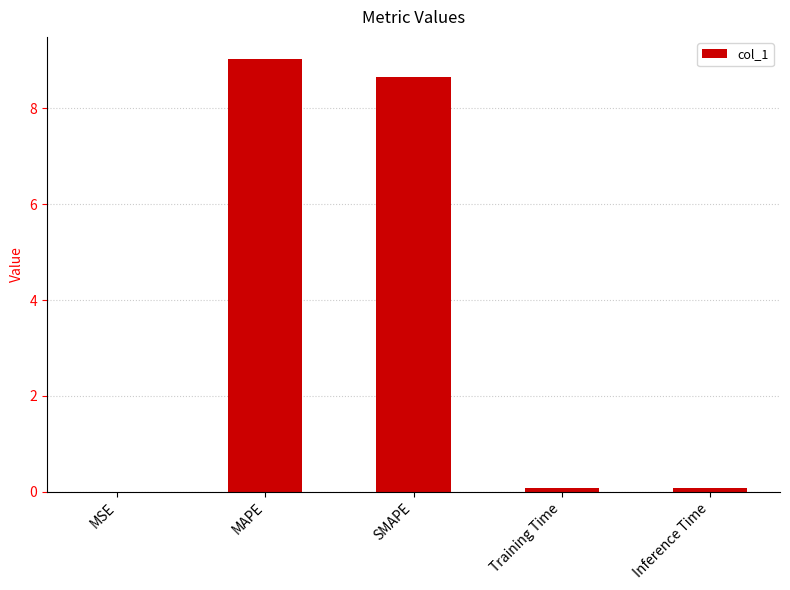

Count the number of categories in the chart.

5